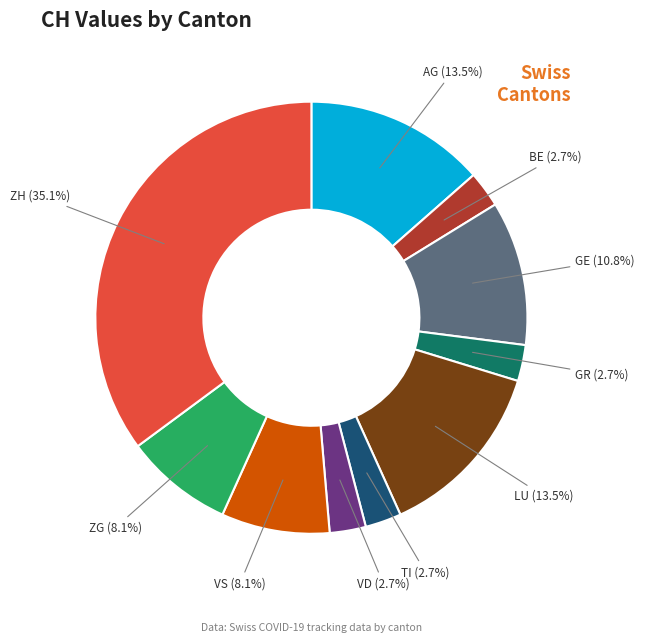

Do ZH and LU together represent more than half of the pie?

No